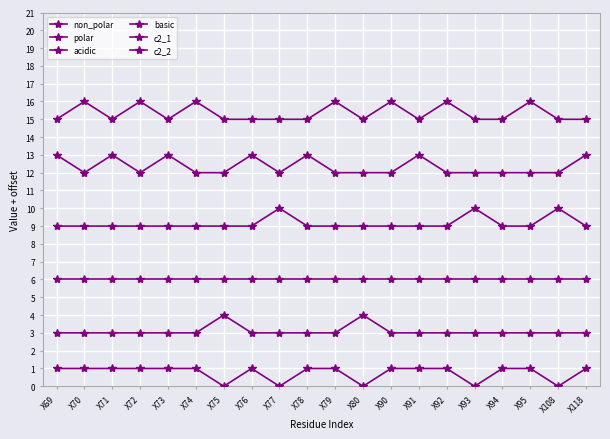

What is the sum of the acidic values at X91 and X70?

12